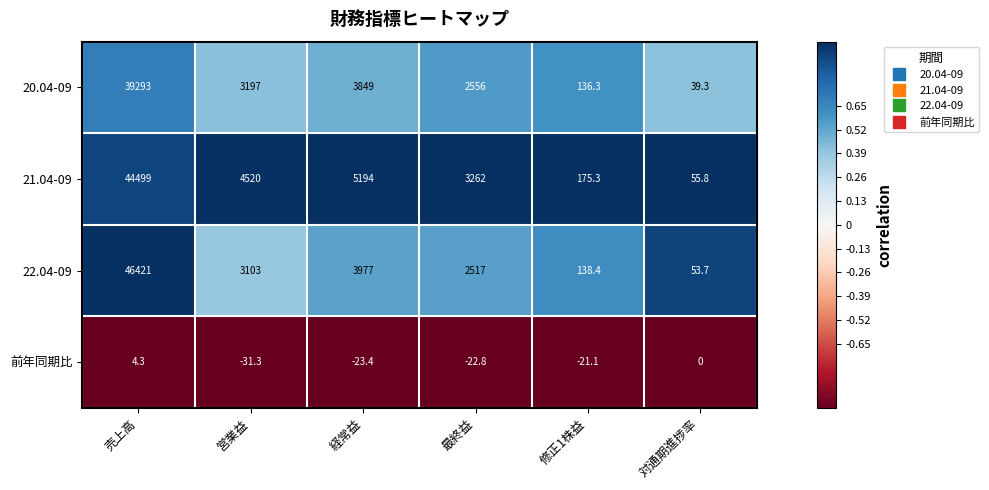

At which label does 前年同期比 first exceed -21?

売上高